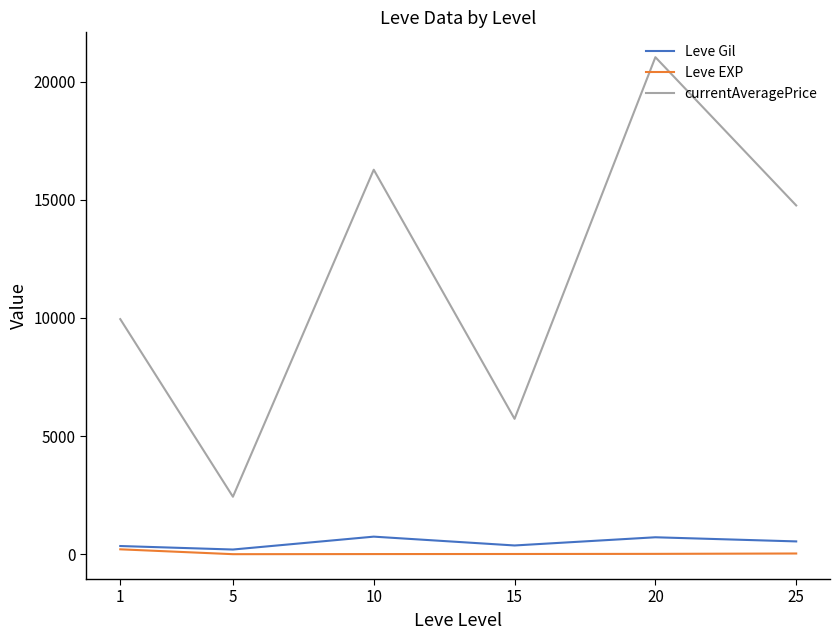

Is the value of currentAveragePrice at 1 greater than the value of Leve EXP at 1?

Yes